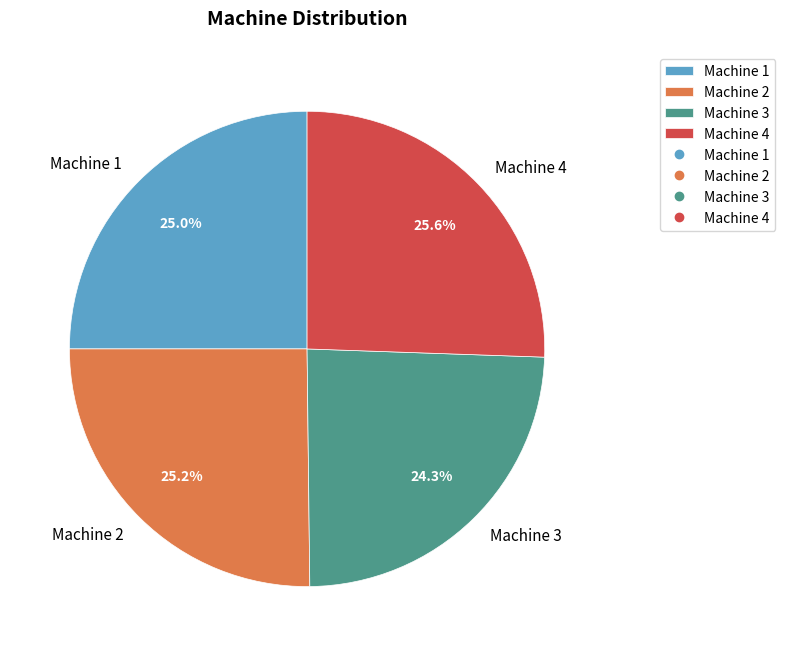

Count the number of slices in the pie.

4